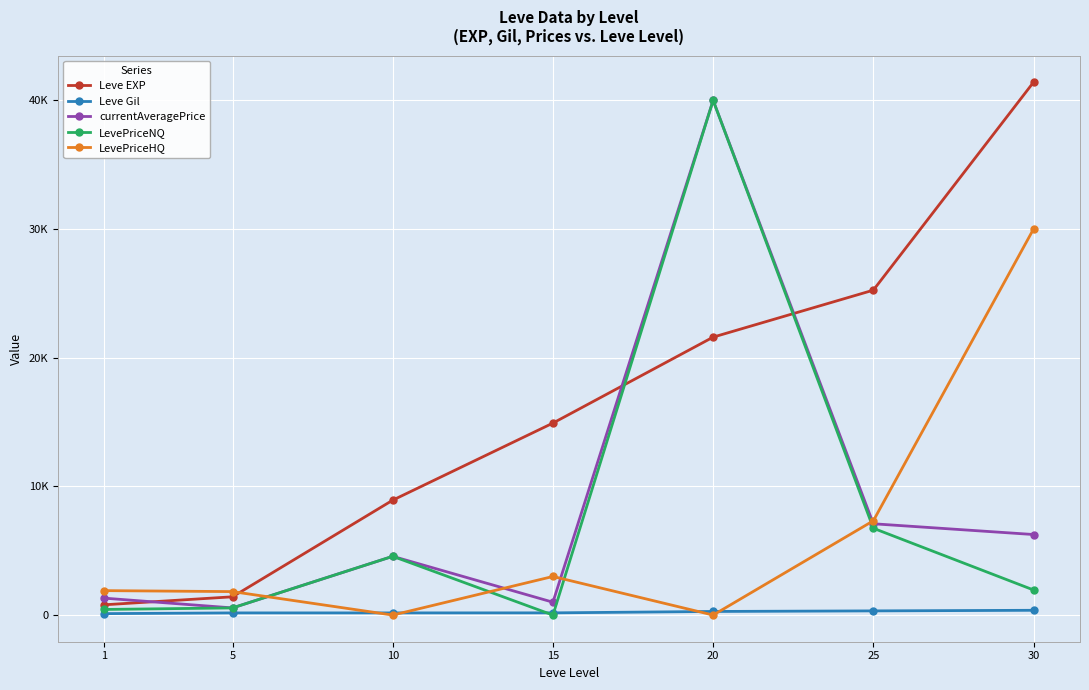

List the labels in order of Leve EXP value, largest first.

30, 25, 20, 15, 10, 5, 1